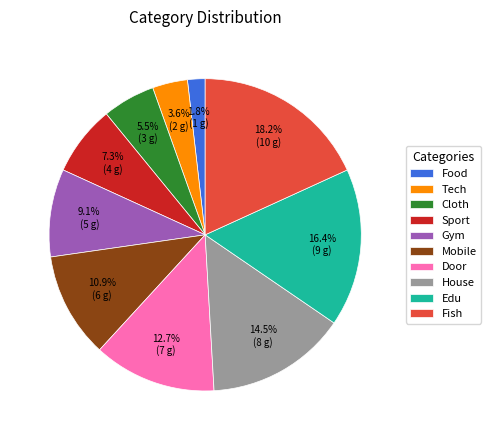

True or false: Food accounts for 2% of the total.

True